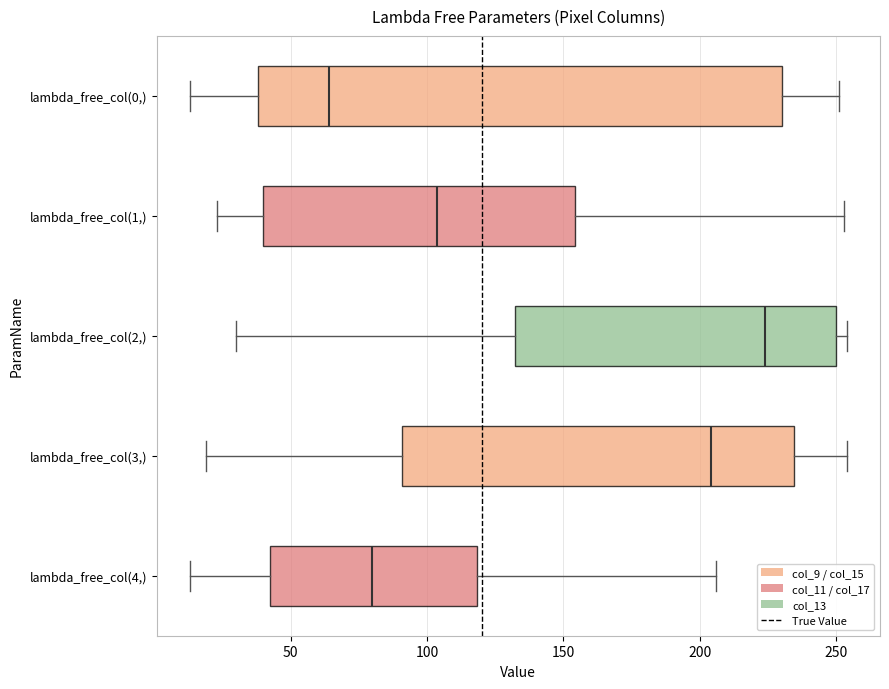

Where does the right whisker of the box for lambda_free_col(1,) end on the x-axis? The values are not printed on the chart, so give them approximately, as read against the axis.

255